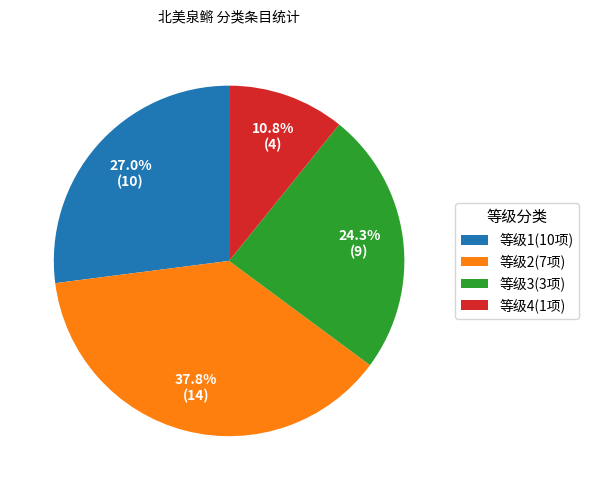

How many slices are in this pie chart?

4